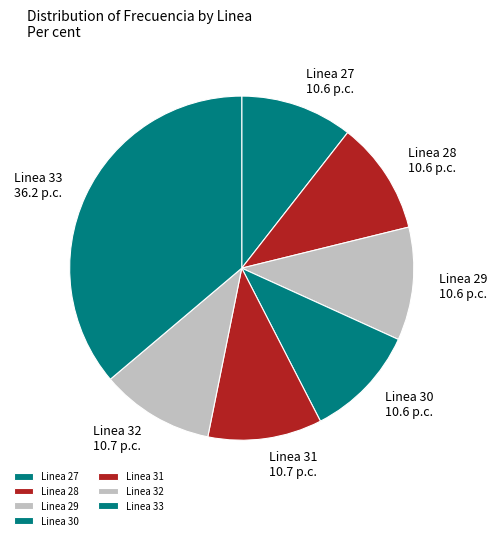

Is the sum of Linea 31 and Linea 32 greater than half?

No